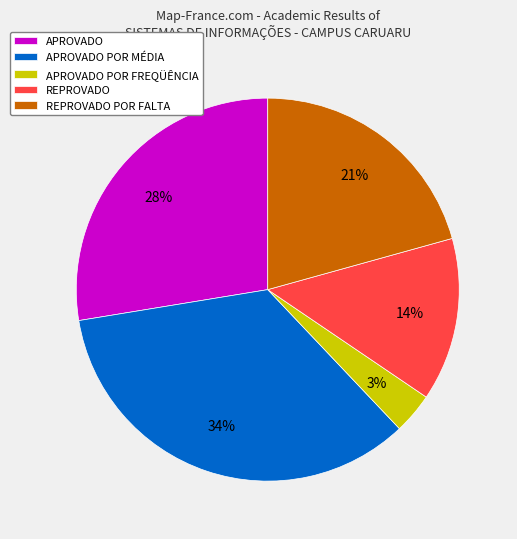

True or false: REPROVADO accounts for 14% of the total.

True